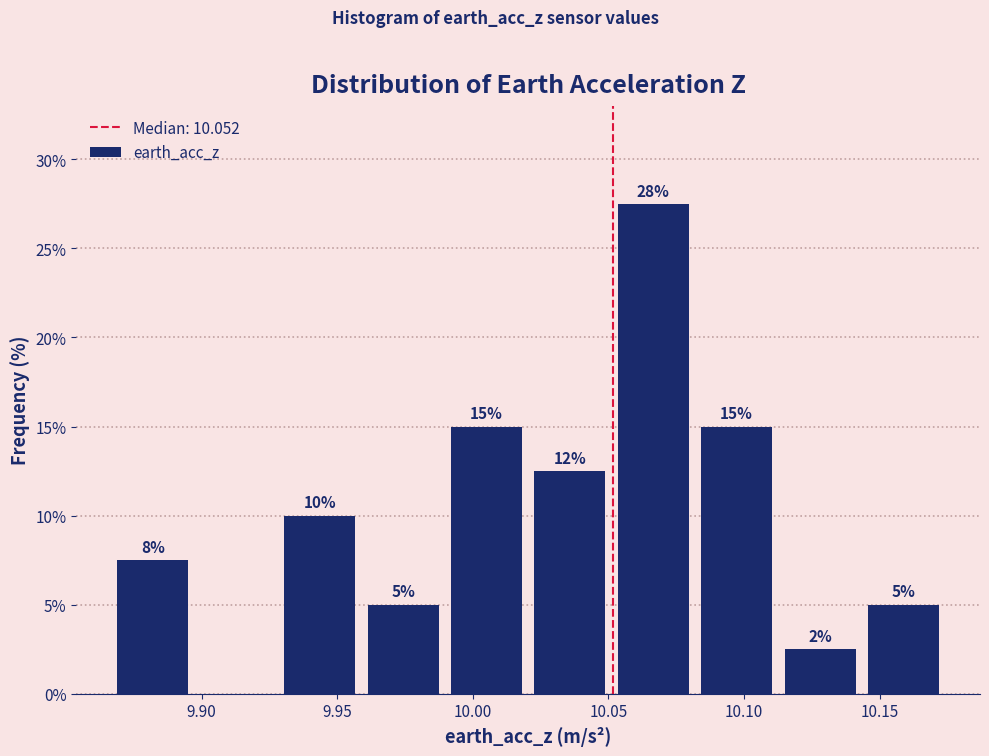

Over which range of the x-axis is the bar tallest?

10.055 to 10.085